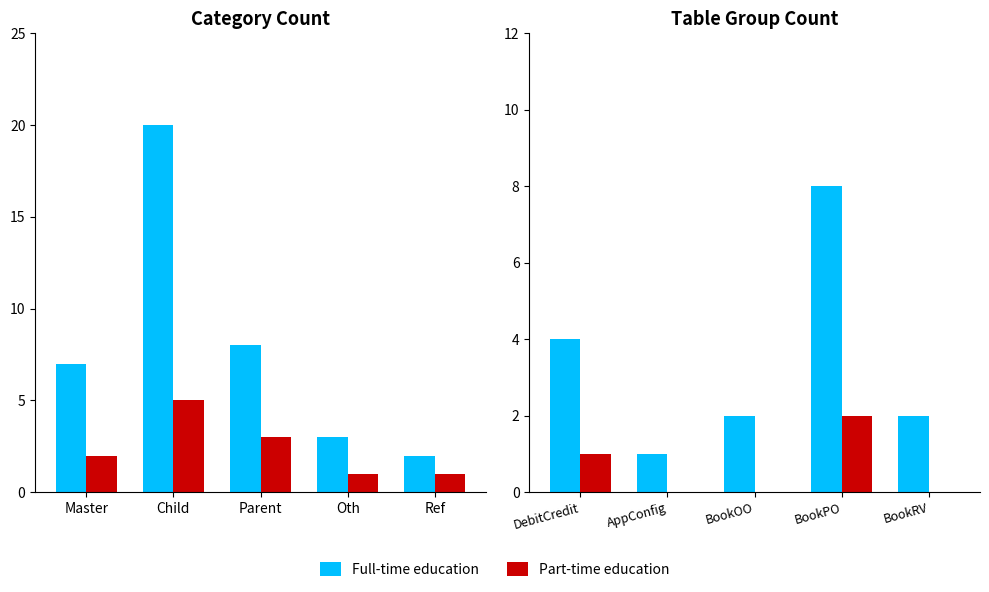

How many groups of bars are there?

5